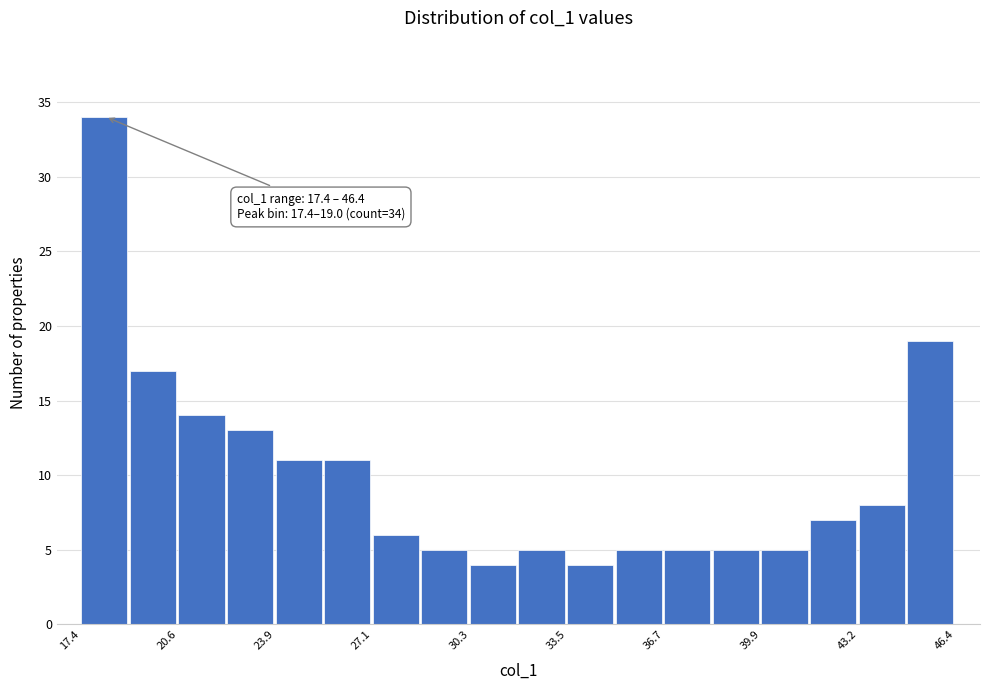

Read against the x-axis, roughly where is the centre of the tallest bar?

18.0